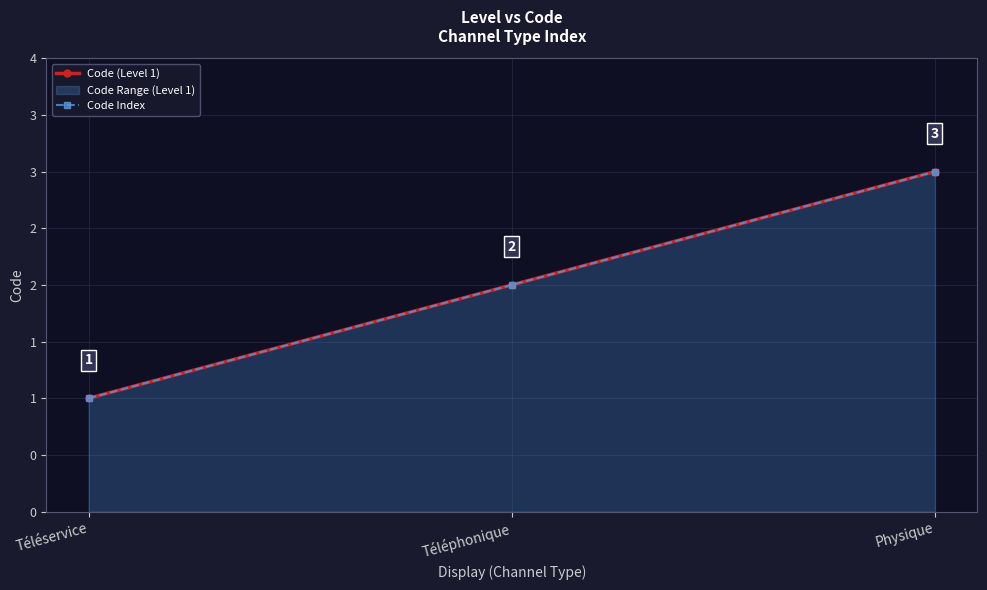

Reading right to left, list all the values displayed in this chart.

Code (Level 1): 3	2	1
Code Index: 3	2	1